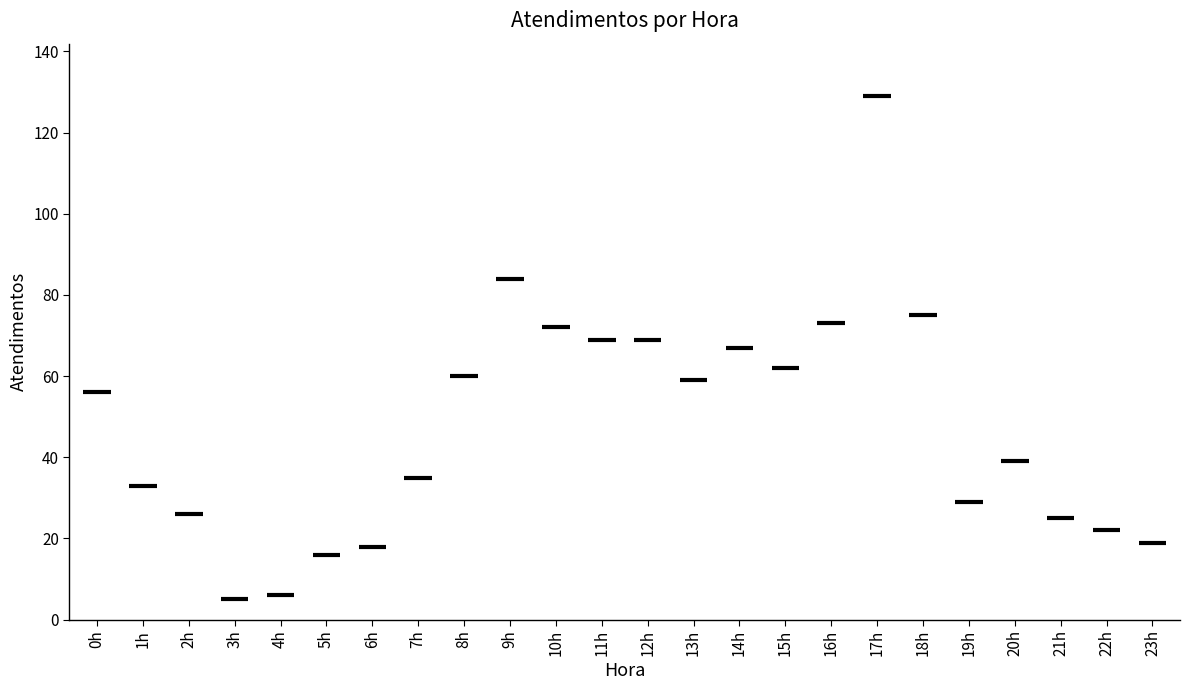

What is the sum of all values?

1148